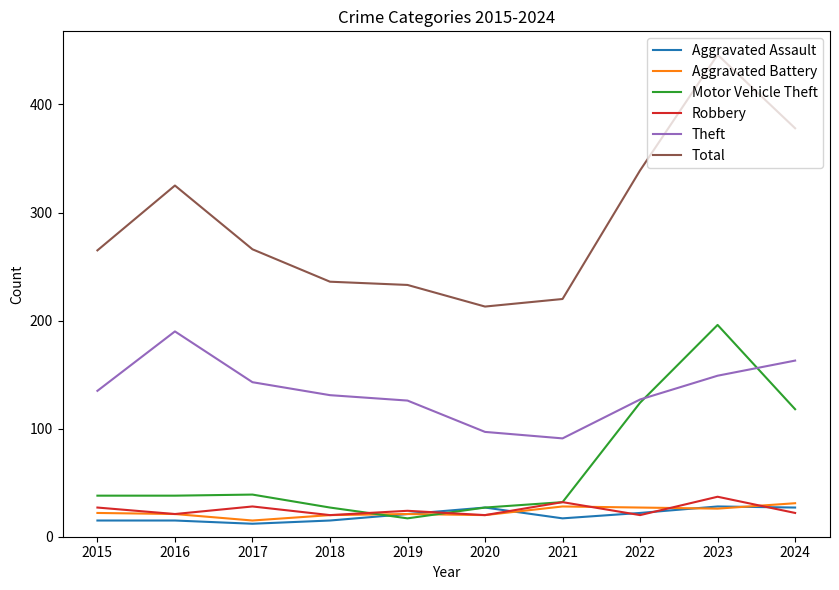

What is the sum of the Robbery values at 2024 and 2022?

42